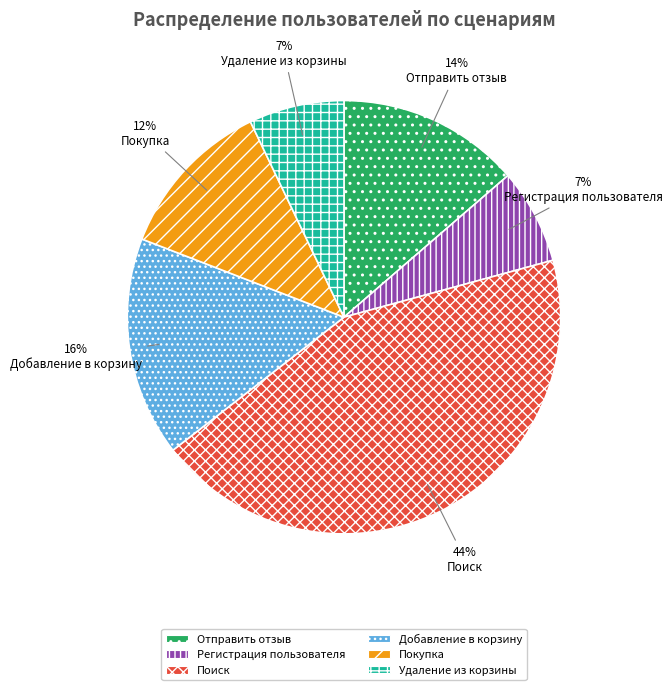

What is the ratio of the value at Удаление из корзины to the value at Добавление в корзину?

0.4